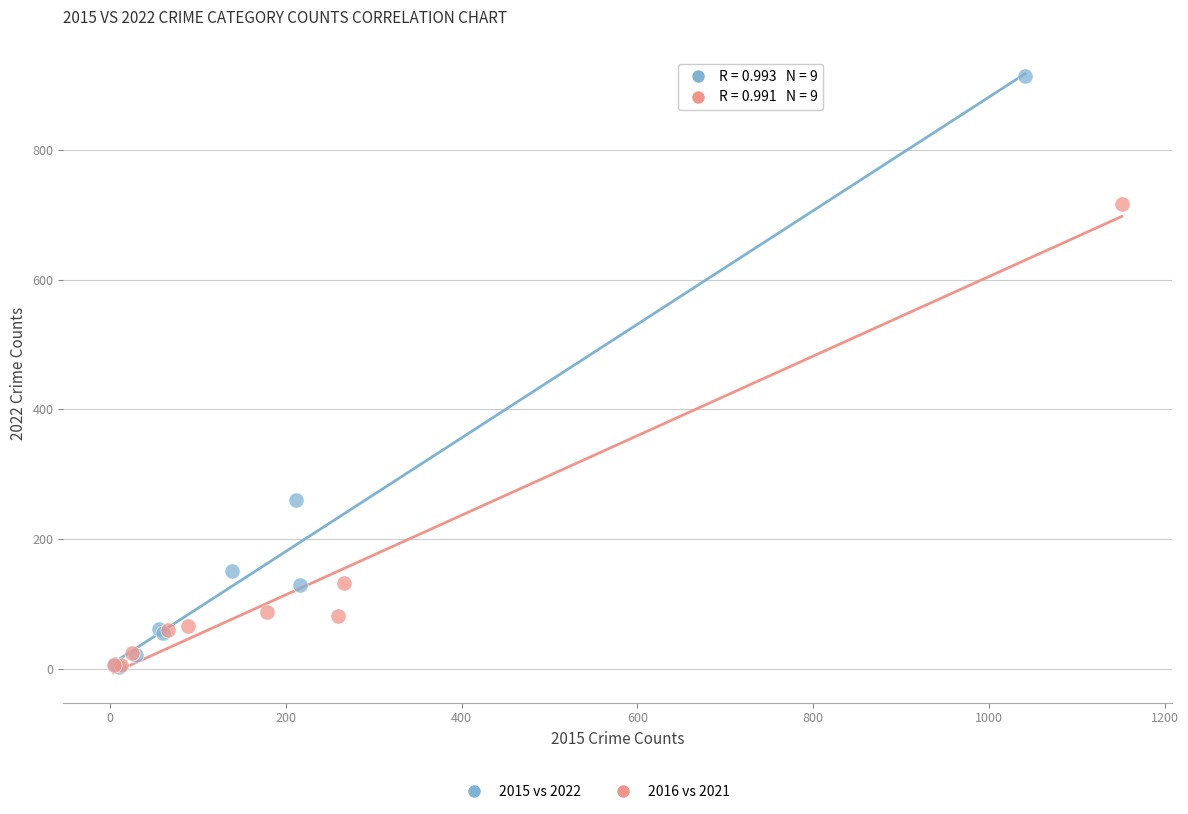

Which series reaches the maximum Y coordinate?

2015 vs 2022